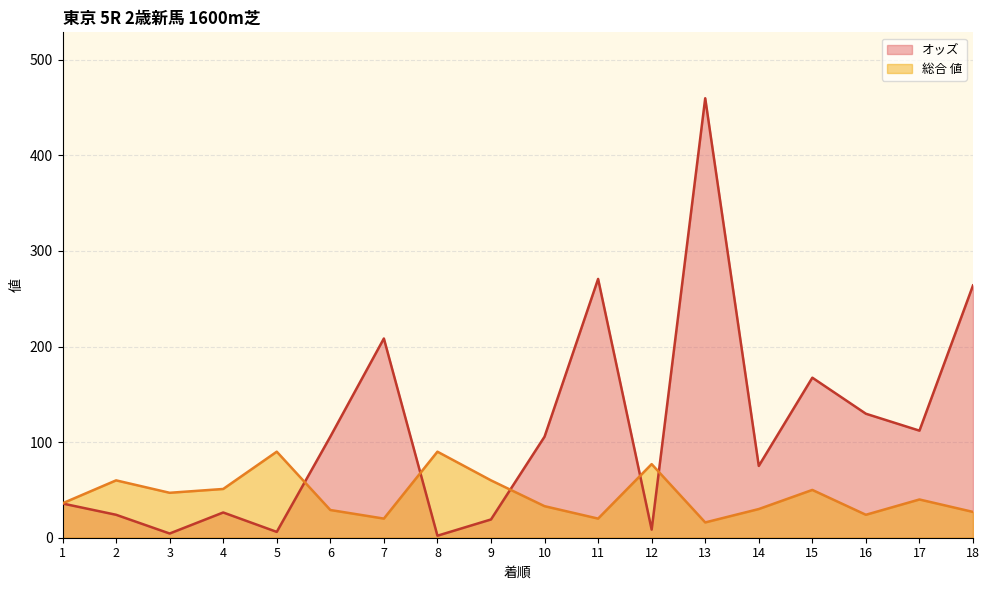

At which label does 総合 値 reach its peak?

5